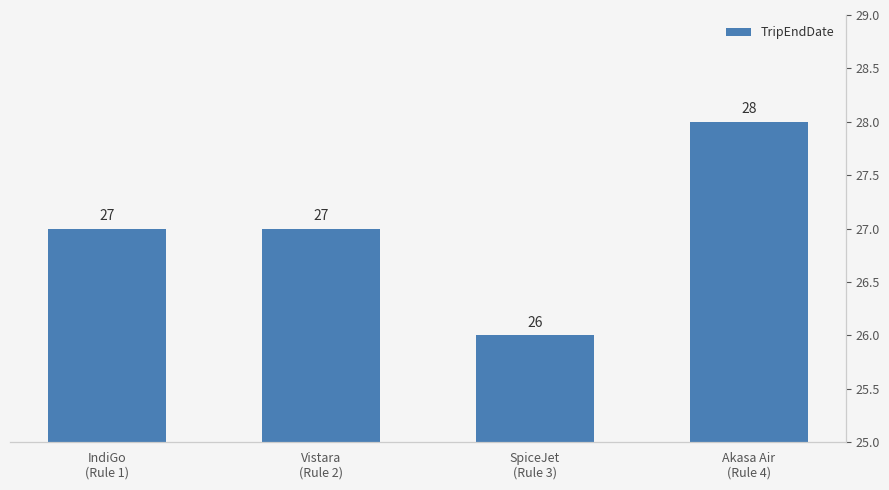

Reading left to right, what are all the values shown in this chart?

IndiGo
(Rule 1)=27	Vistara
(Rule 2)=27	SpiceJet
(Rule 3)=26	Akasa Air
(Rule 4)=28